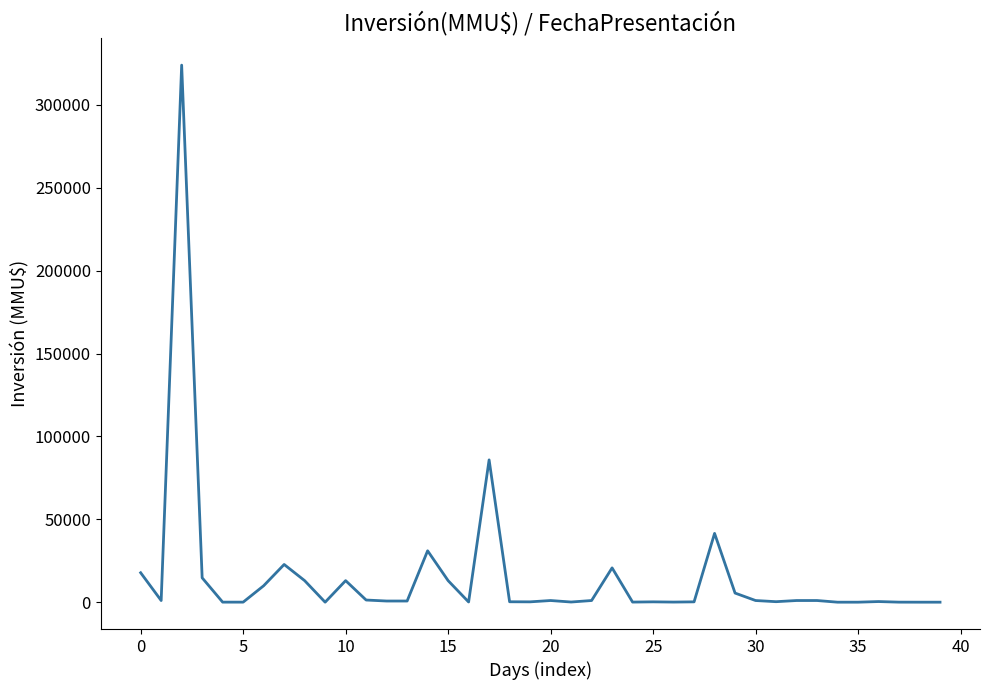

How many lines are shown in the chart?

1